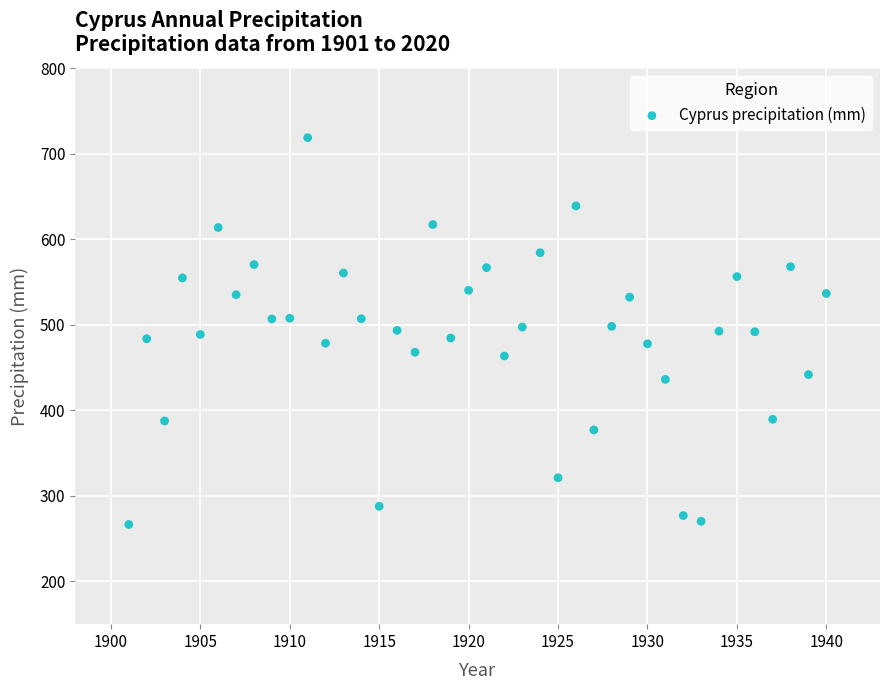

What is the range of Y values (max minus min)?

452.2